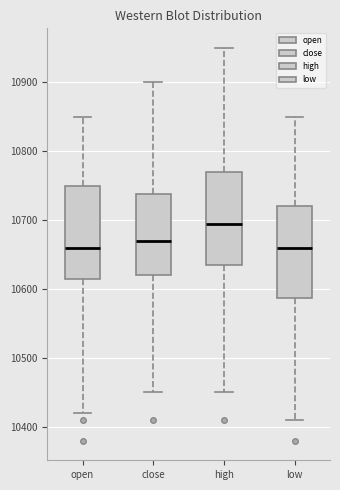

Where does the median line of the box for low sit on the y-axis? The values are not printed on the chart, so give them approximately, as read against the axis.

10660